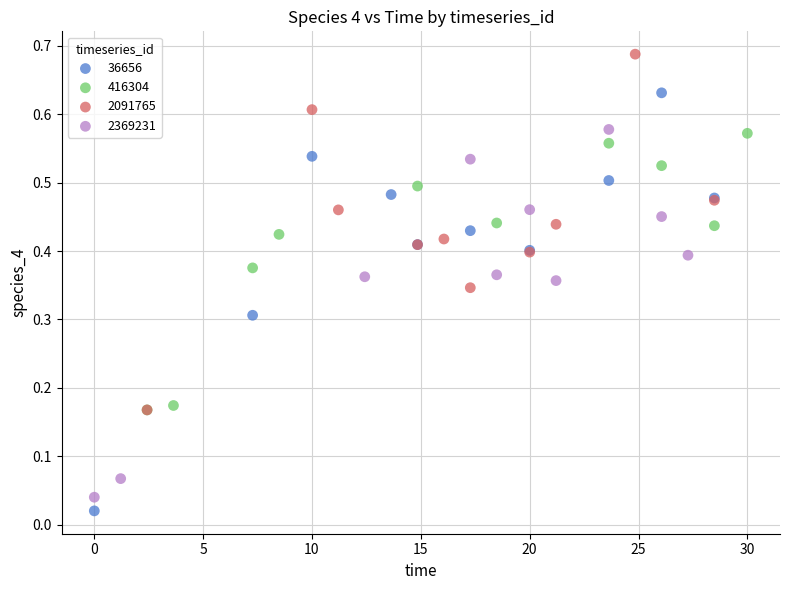

Which series contains the highest Y value?

2091765